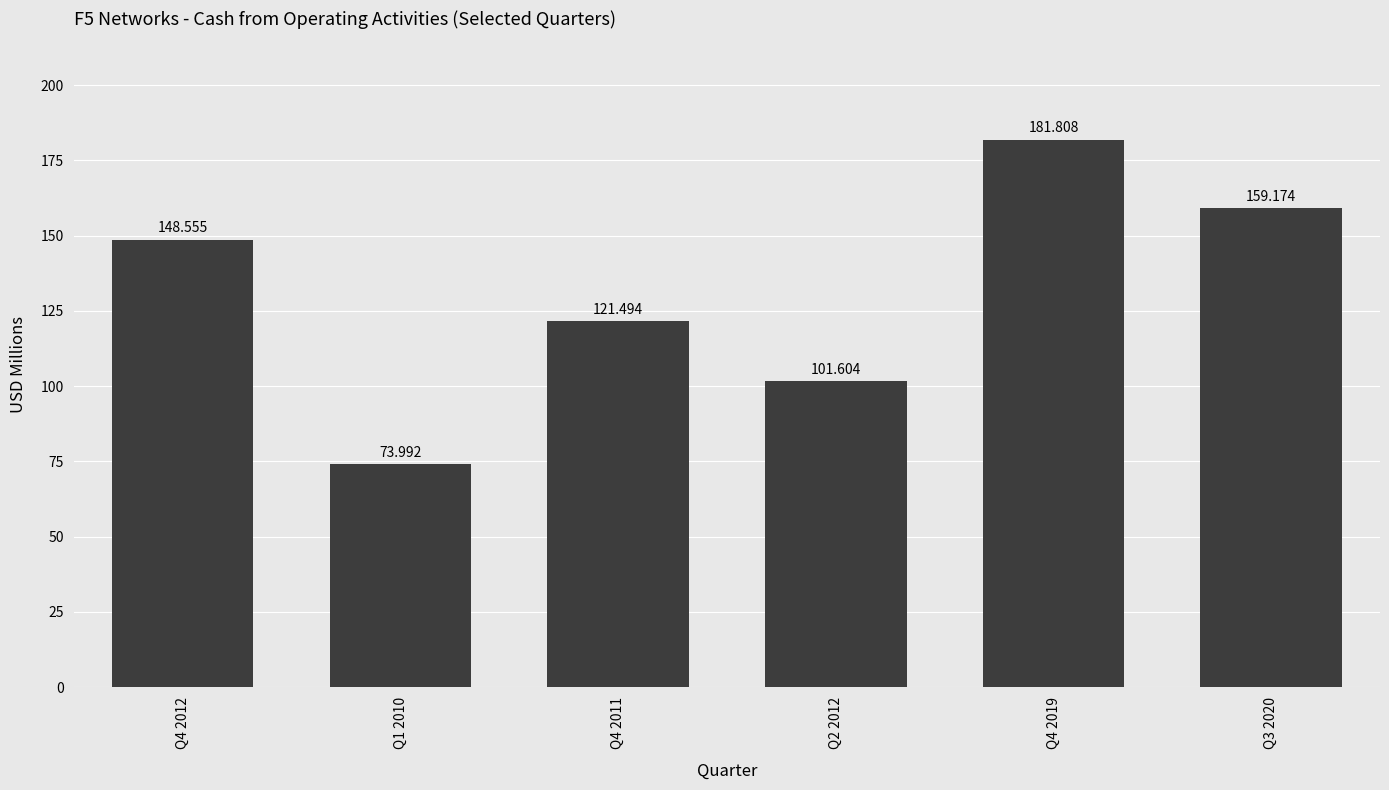

The chart shows a value of 121.5 at Q4 2011. True or false?

True